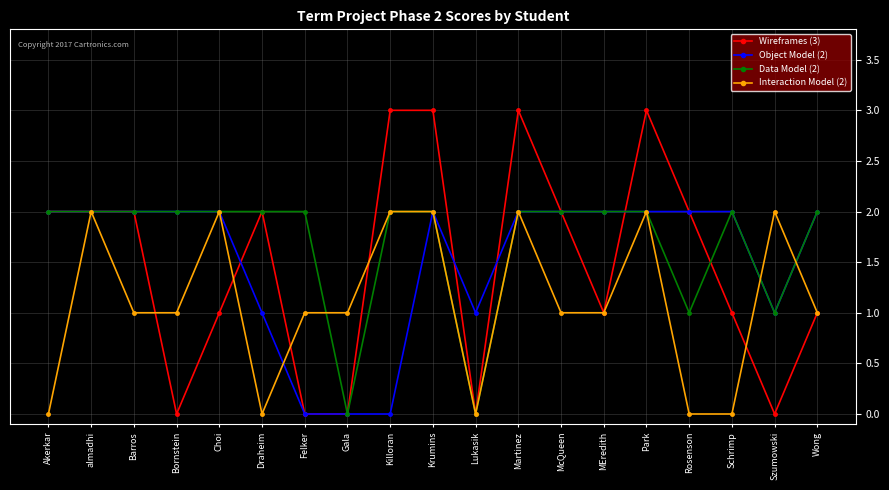

Which series has the widest spread of values?

Wireframes (3)